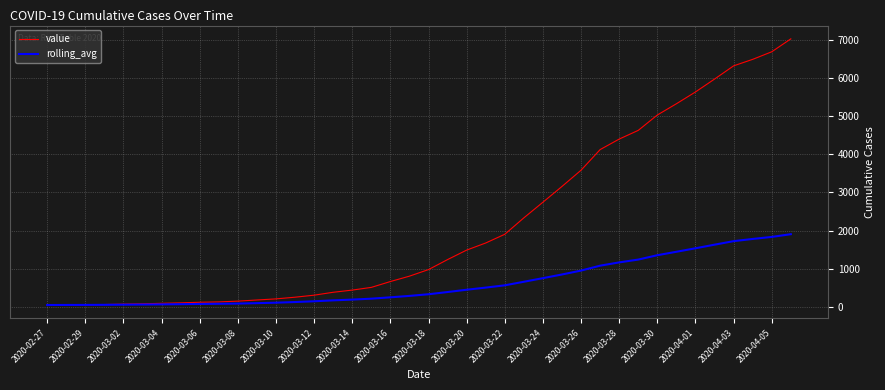

Which series has the largest total across all categories?

value